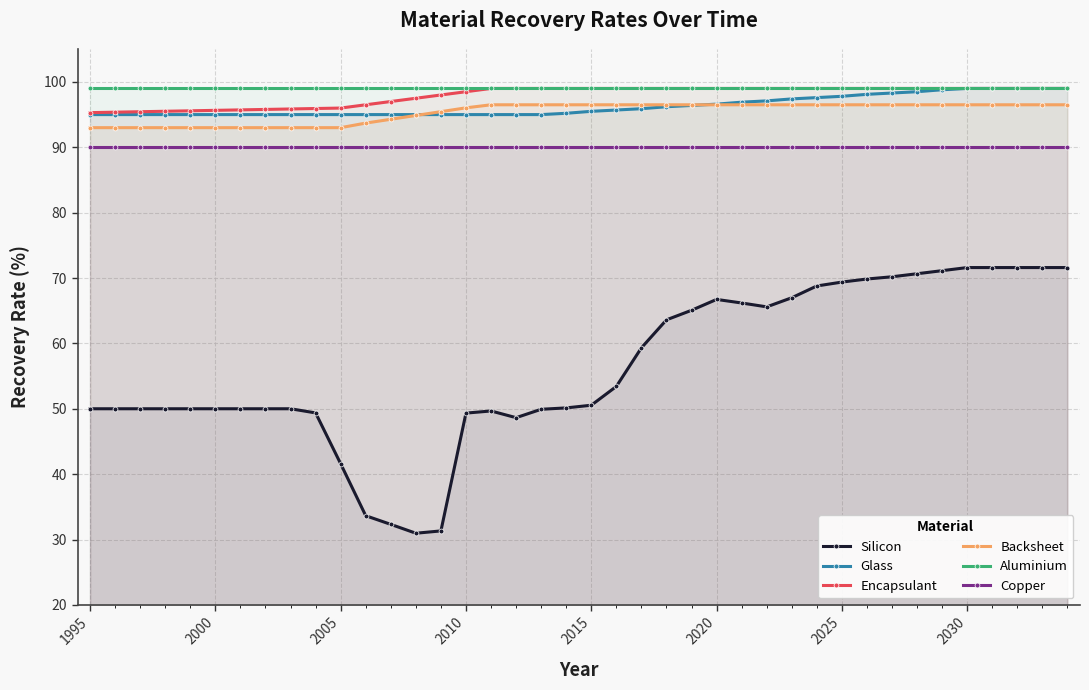

True or false: Encapsulant and Copper cross at least once.

False